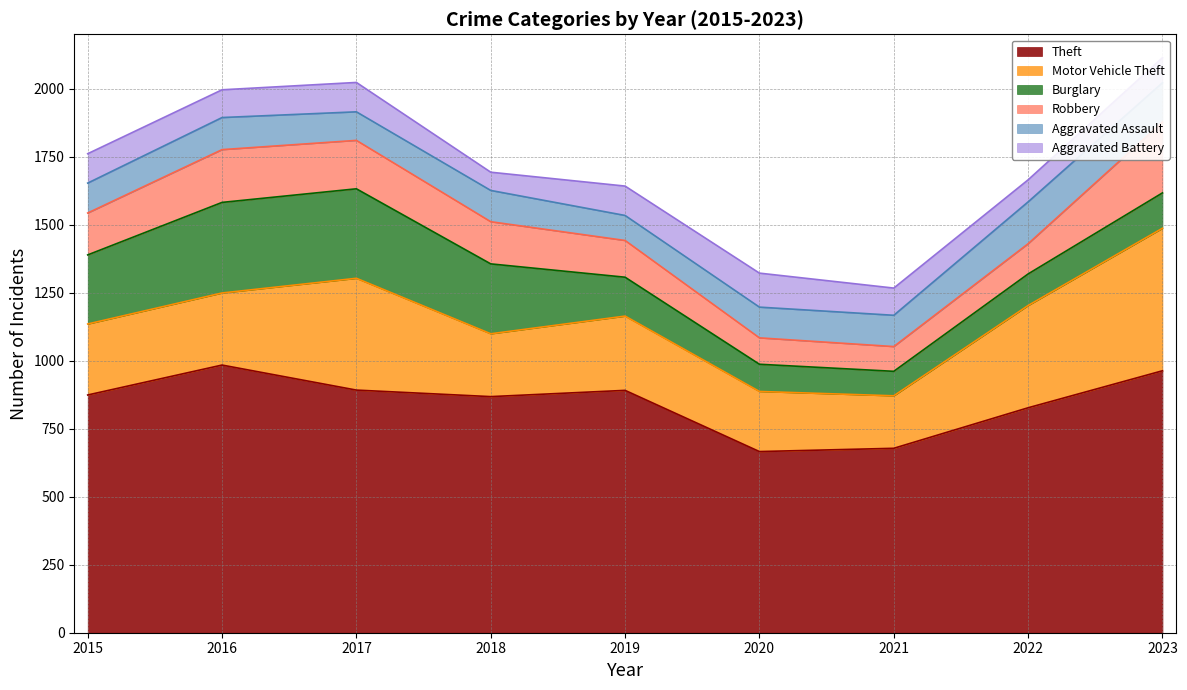

Between which two adjacent categories do Motor Vehicle Theft and Burglary first intersect?

2015 and 2016